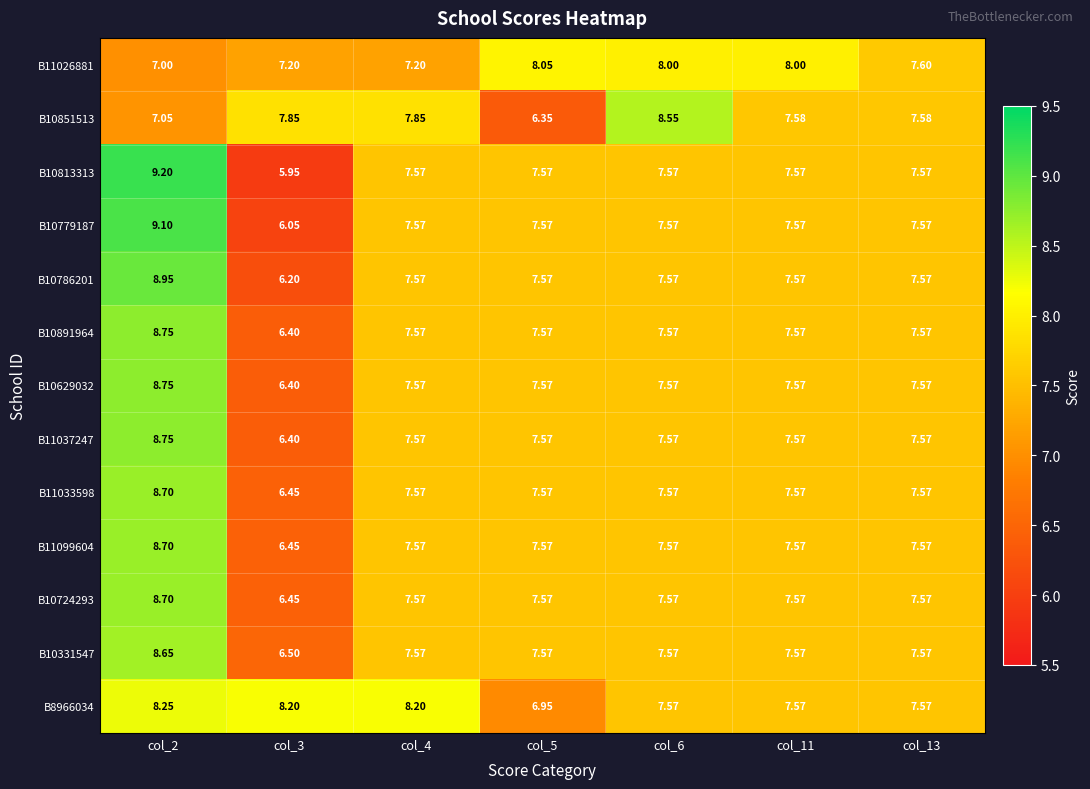

Which series changed the most between col_4 and col_6?

B11026881